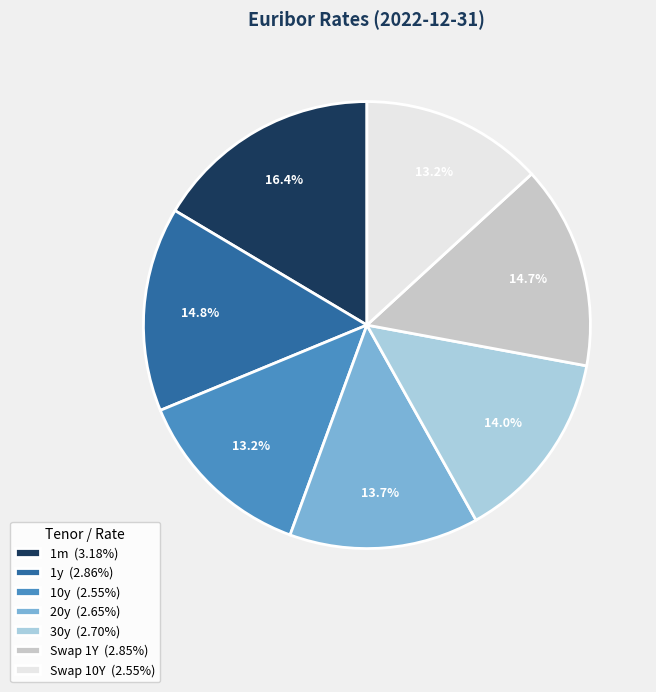

The Swap 10Y slice represents 13% of the pie. True or false?

True